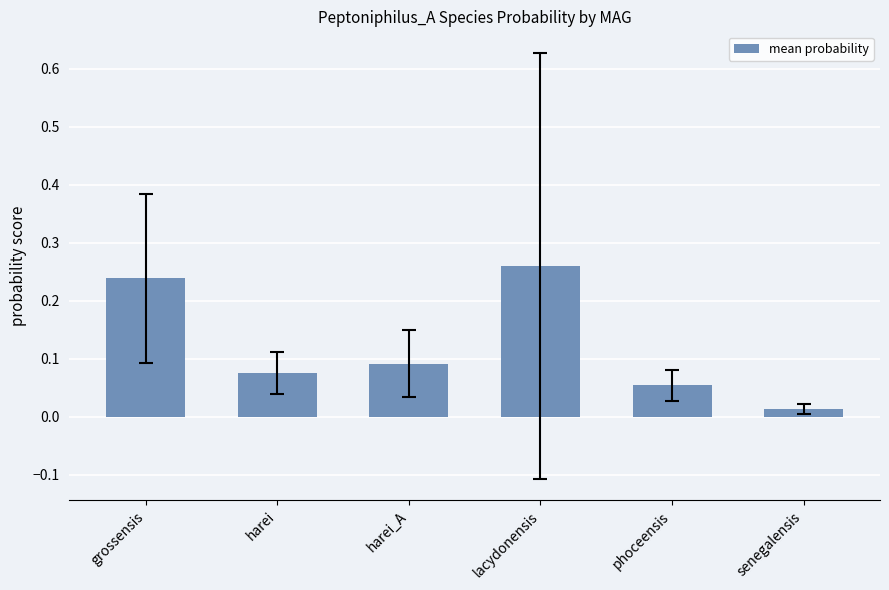

Which category has the lowest value across all series?

senegalensis